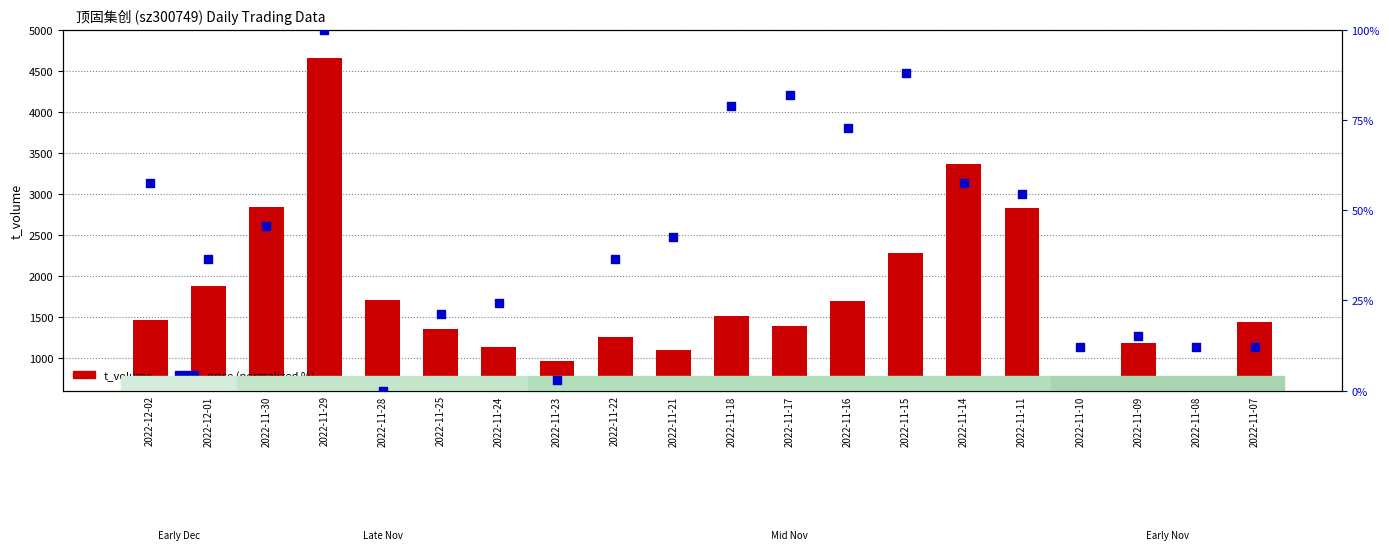

Which series reaches the minimum Y coordinate?

price (normalized)